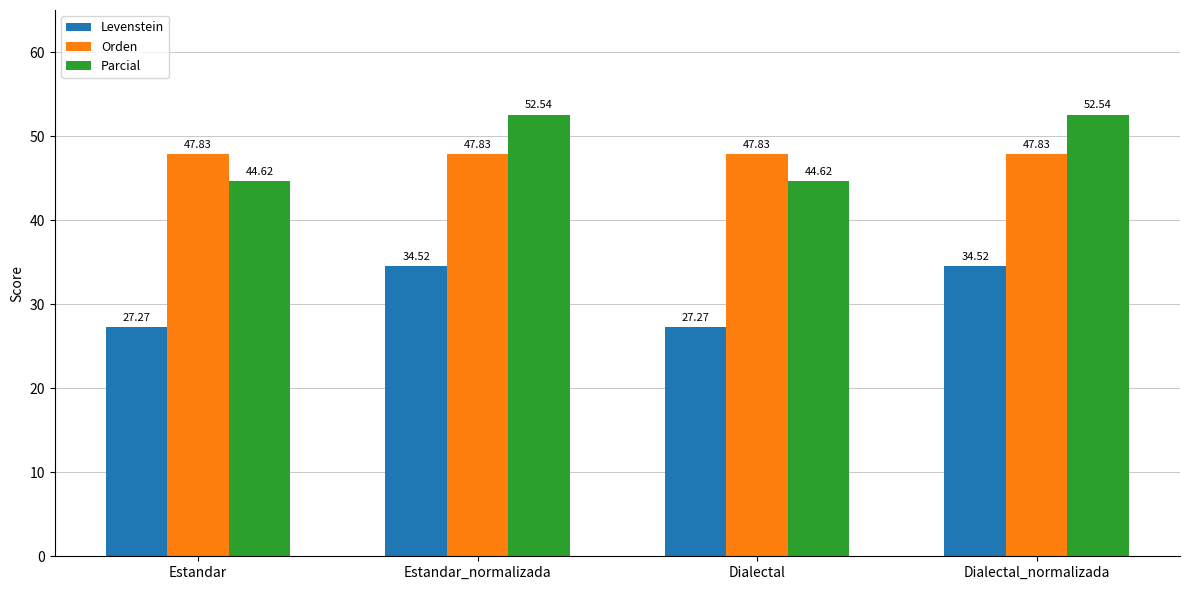

What is the difference between the Levenstein values at Estandar_normalizada and Estandar?

7.3